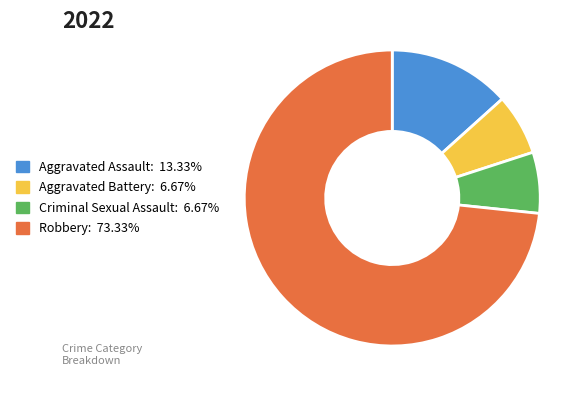

Is the sum of Aggravated Assault and Robbery greater than half?

Yes